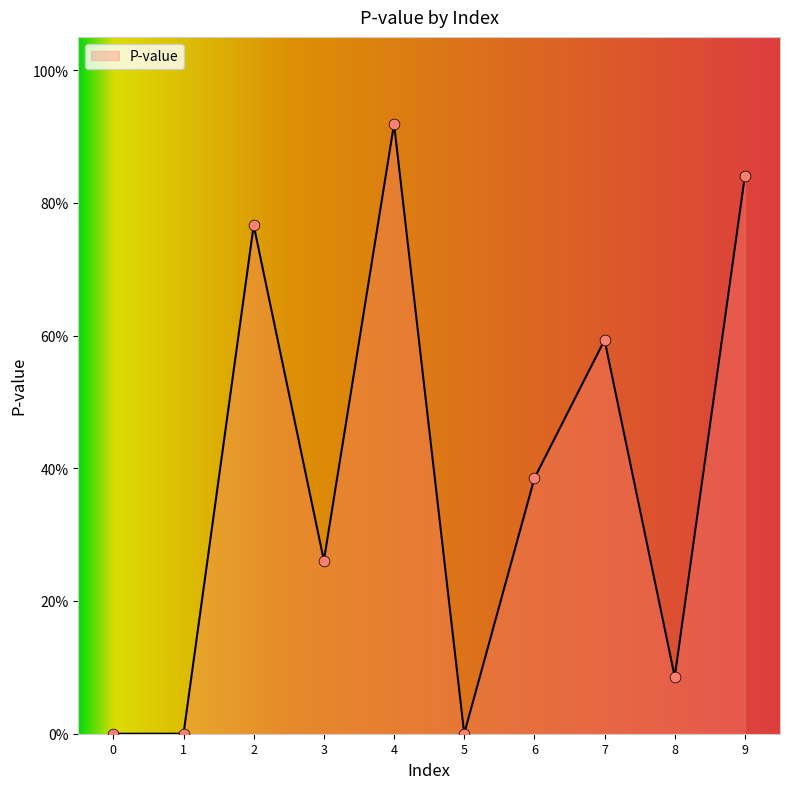

Between 9 and 6, which is larger?

9